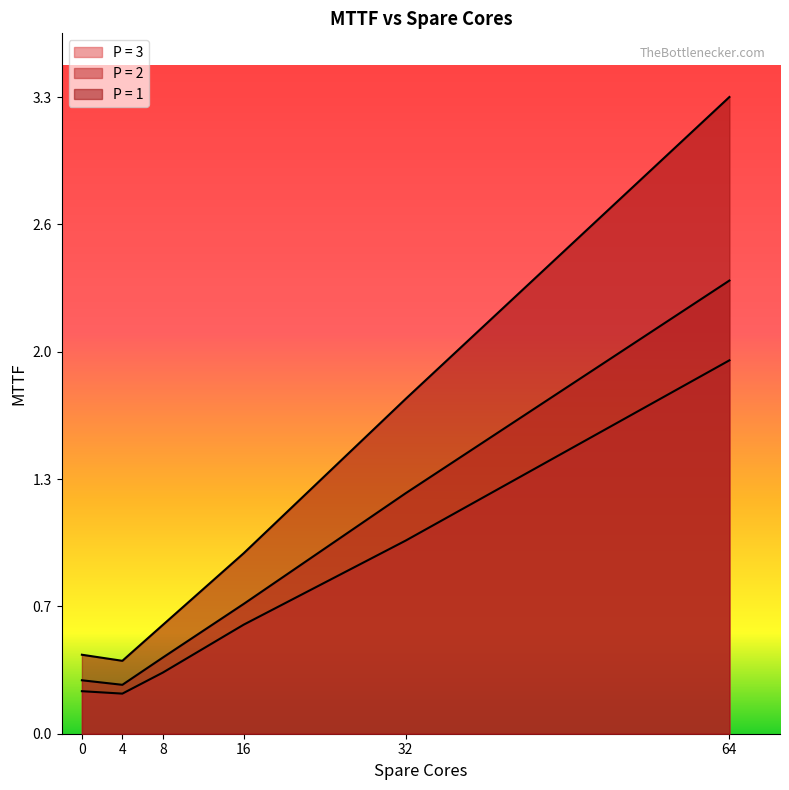

True or false: P = 2 has more than 0 points higher than both neighbors.

False